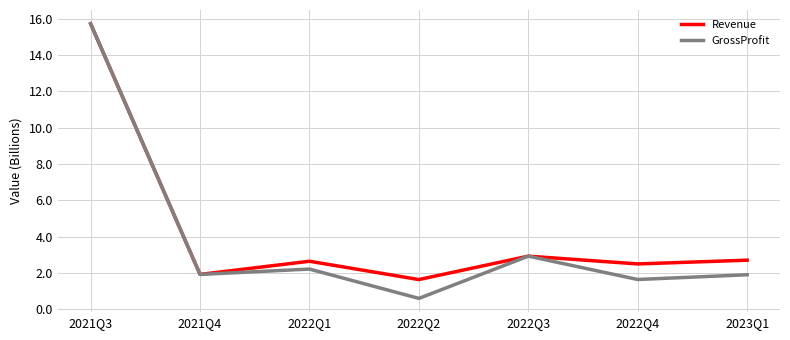

True or false: GrossProfit has a value of 4.3 at 2021Q3.

False